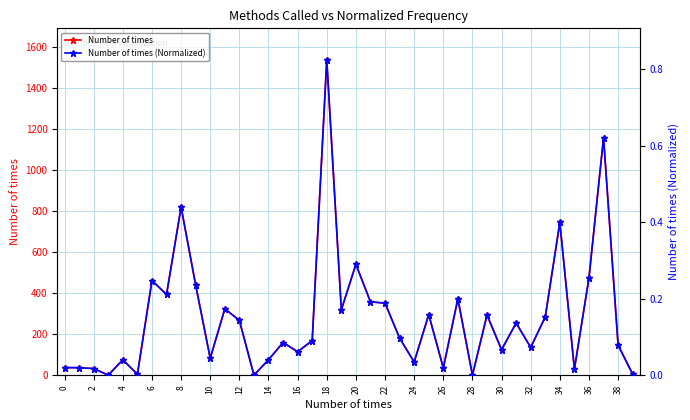

Which series has the widest spread of values?

Number of times